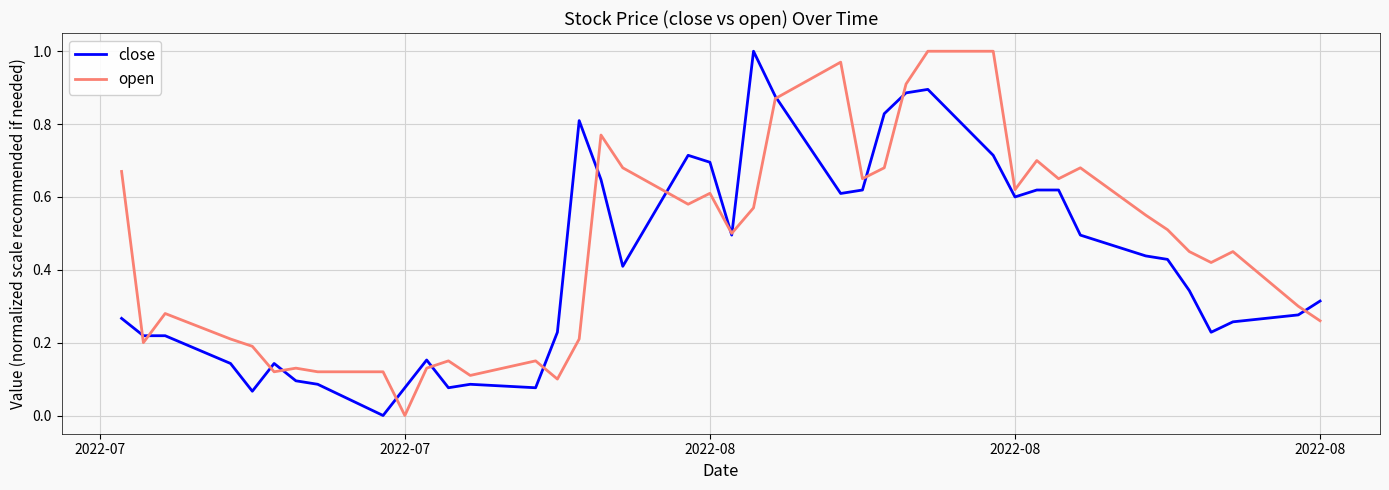

What are all the series names shown in the legend?

close, open